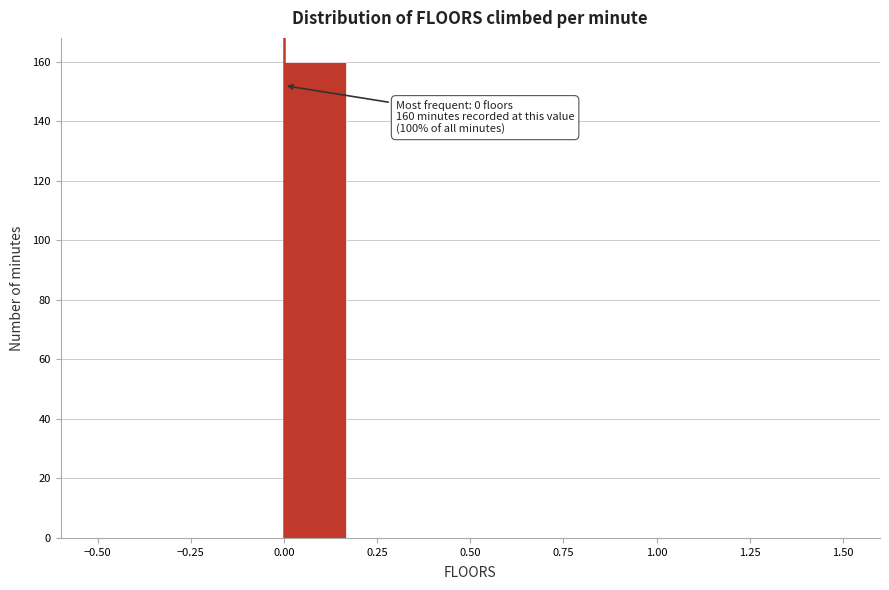

Read against the x-axis, roughly where is the centre of the tallest bar?

0.10